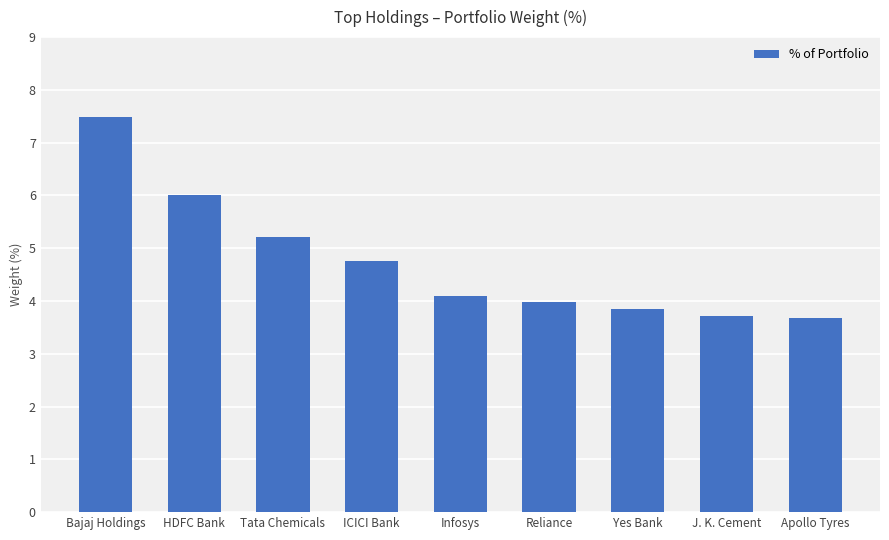

Which has a higher value, HDFC Bank or Yes Bank?

HDFC Bank